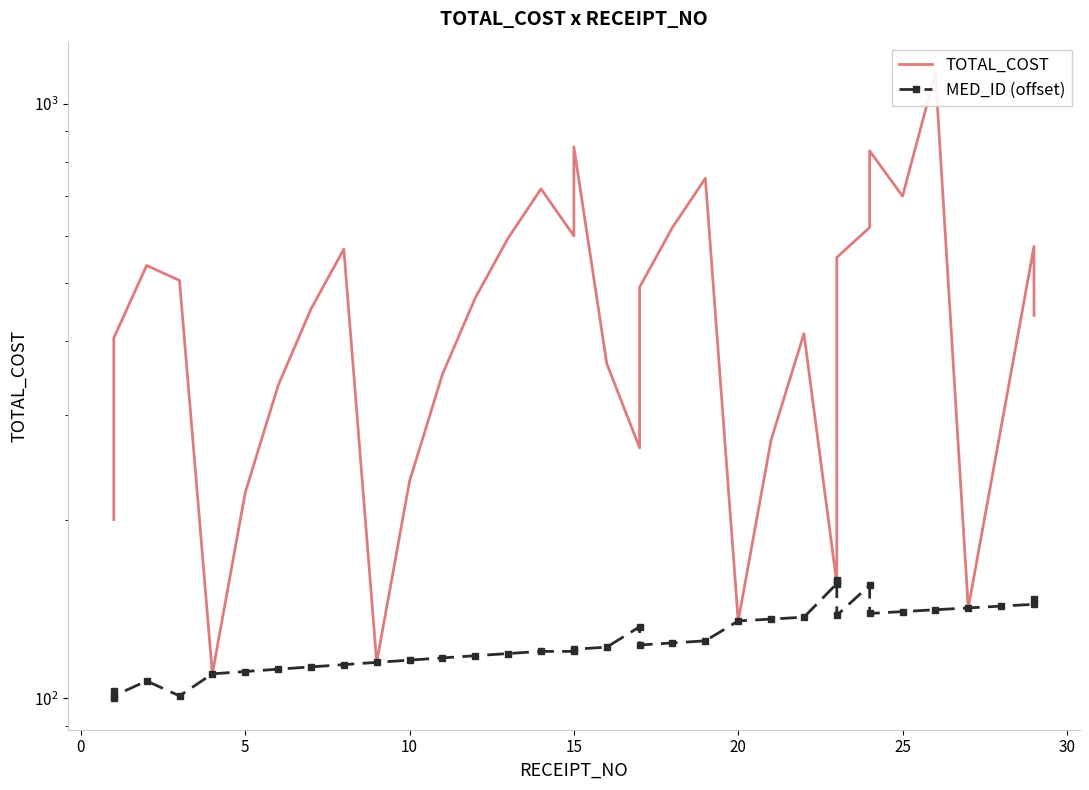

List the series in order of their overall mean, lowest first.

MED_ID (offset), TOTAL_COST